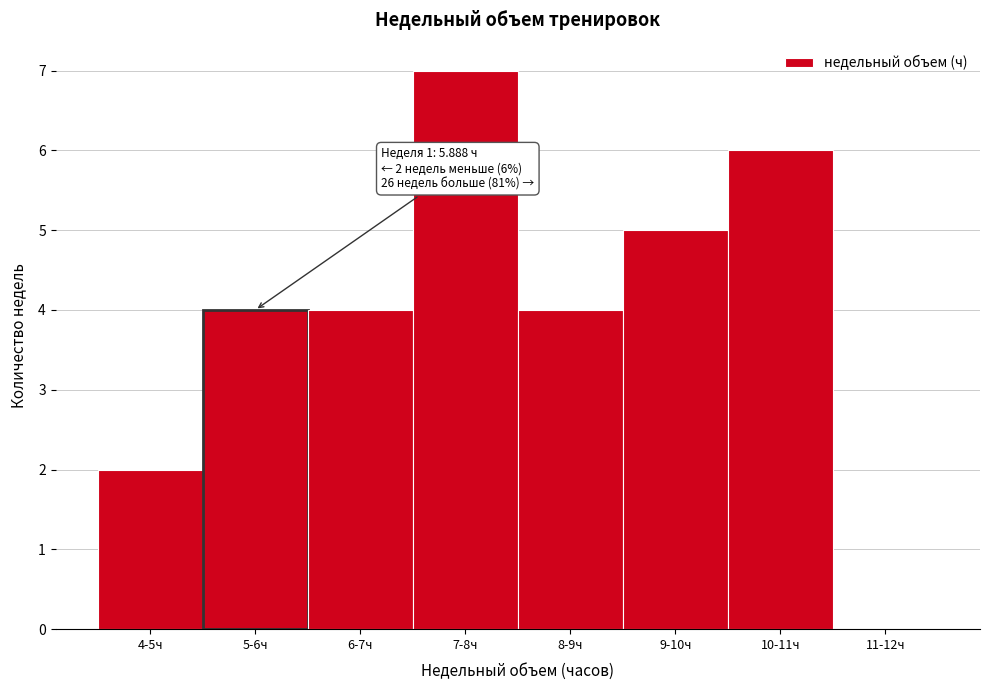

Reading right to left, extract all data points from this chart.

11-12ч=0	10-11ч=6	9-10ч=5	8-9ч=4	7-8ч=7	6-7ч=4	5-6ч=4	4-5ч=2